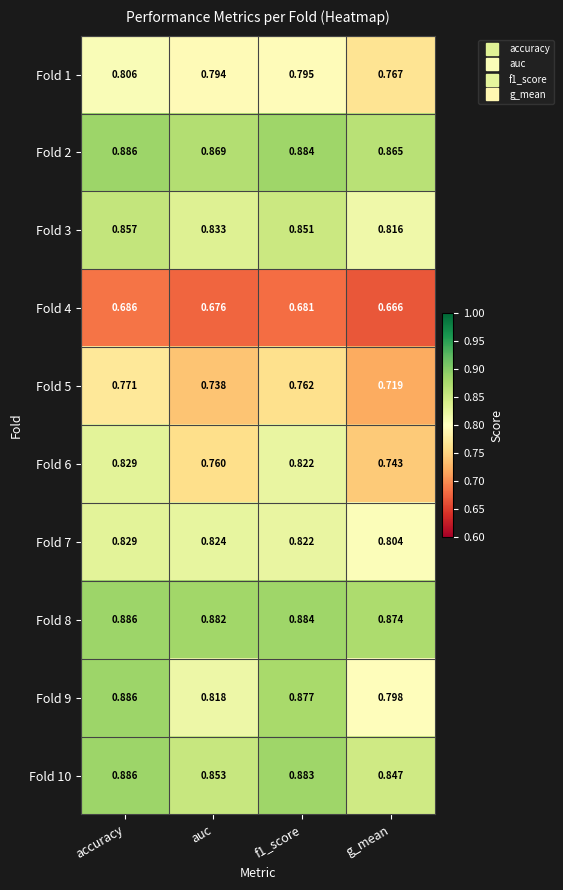

At which category does the chart reach its peak across all series?

accuracy